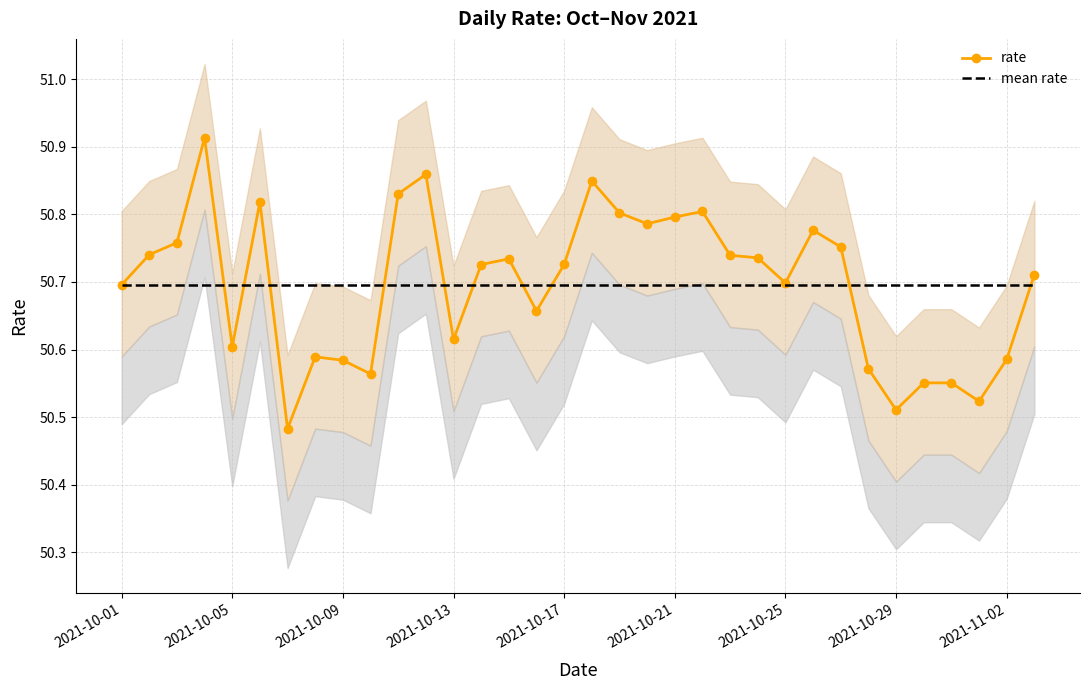

How many categories are shown in the chart?

34